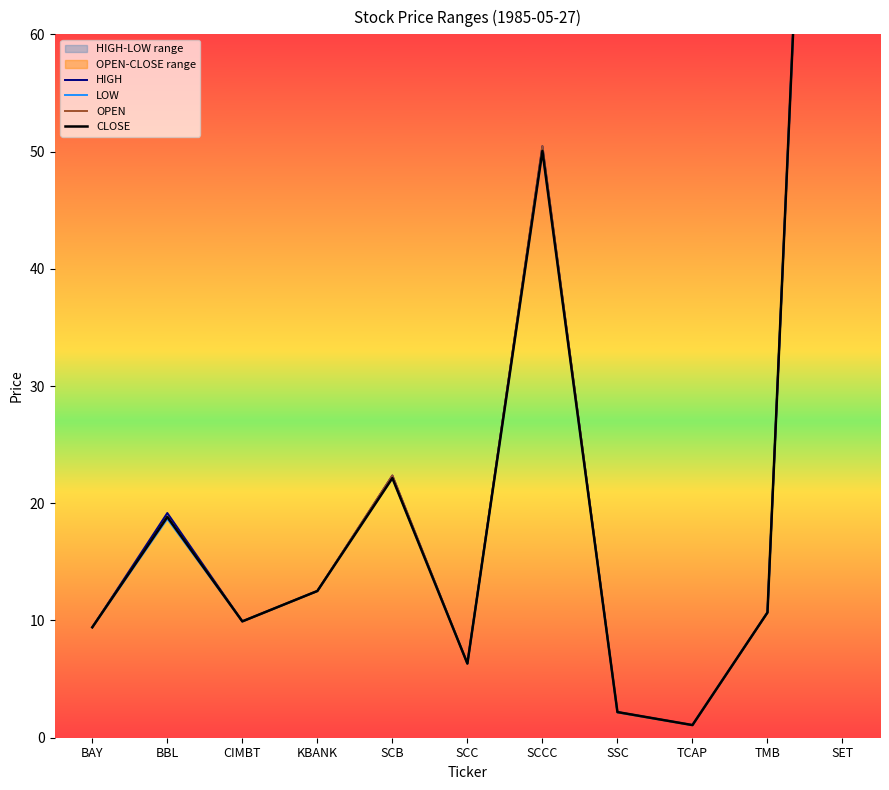

What is the highest value of the HIGH series?

155.5